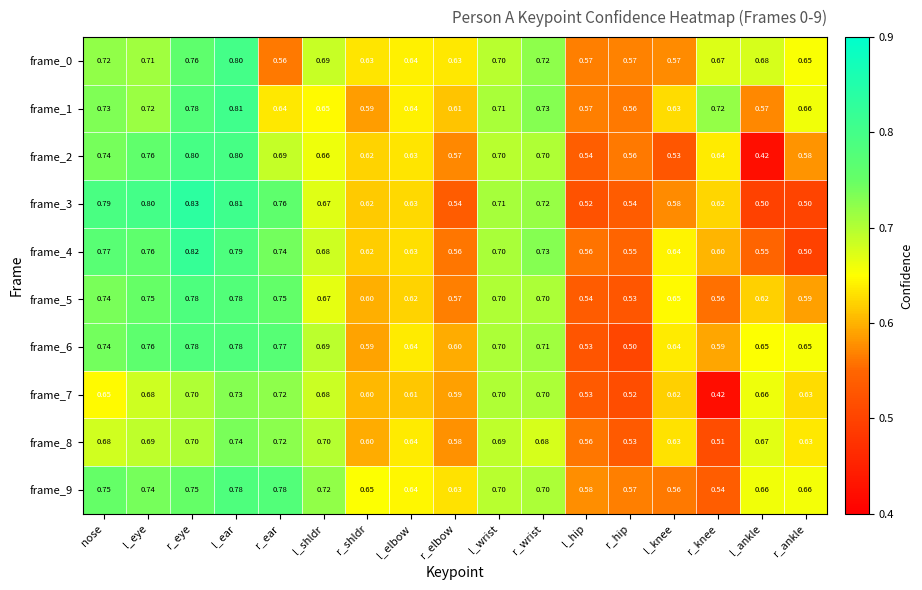

Where is frame_2 nearest to the value 0?

l_ankle